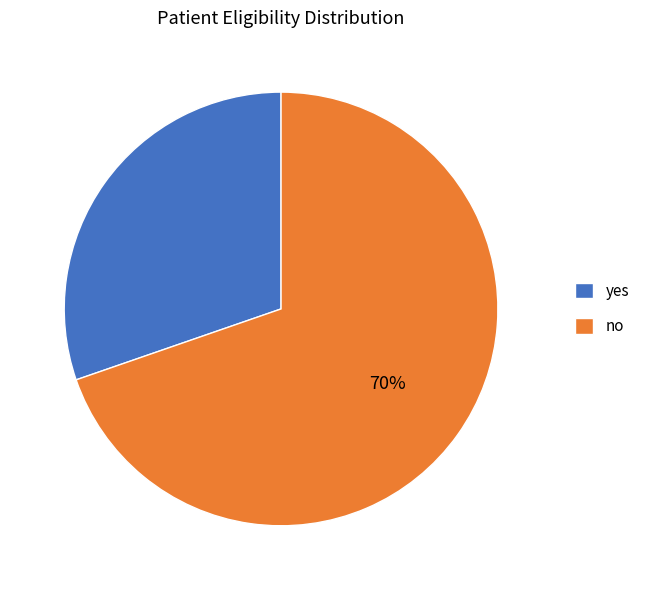

To the nearest percent, what is the average slice percentage?

50%